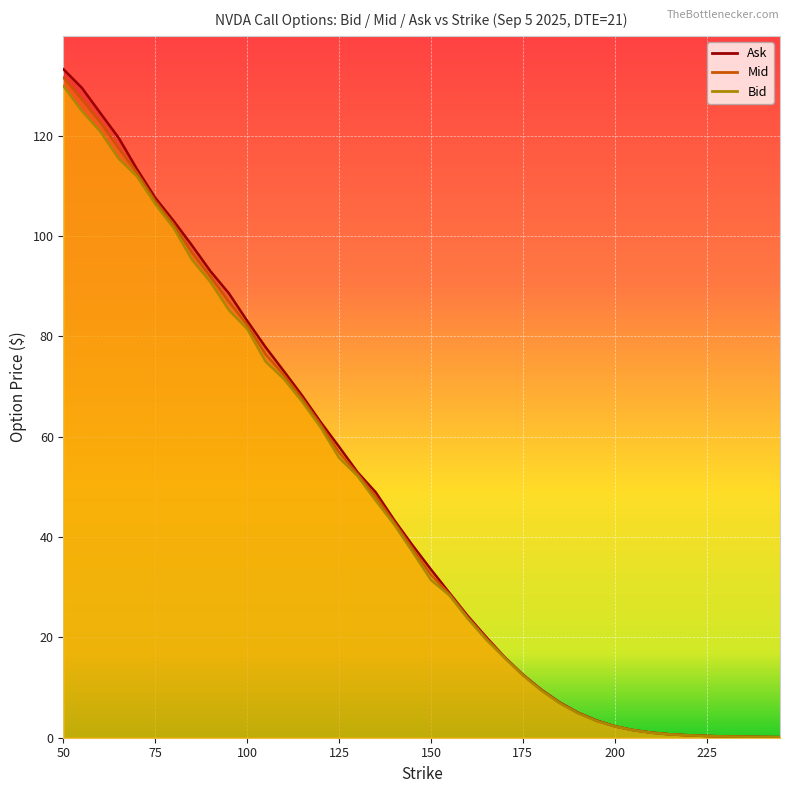

What is the total value across all series at 120?

187.1